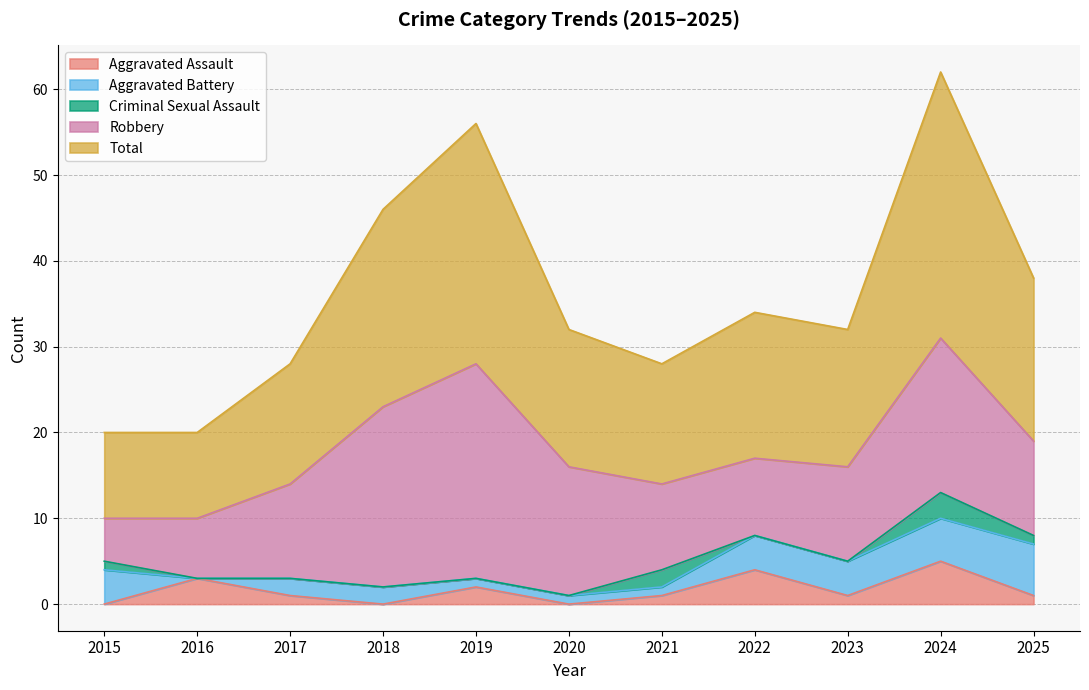

How many interior local valleys does the Aggravated Battery series have?

1